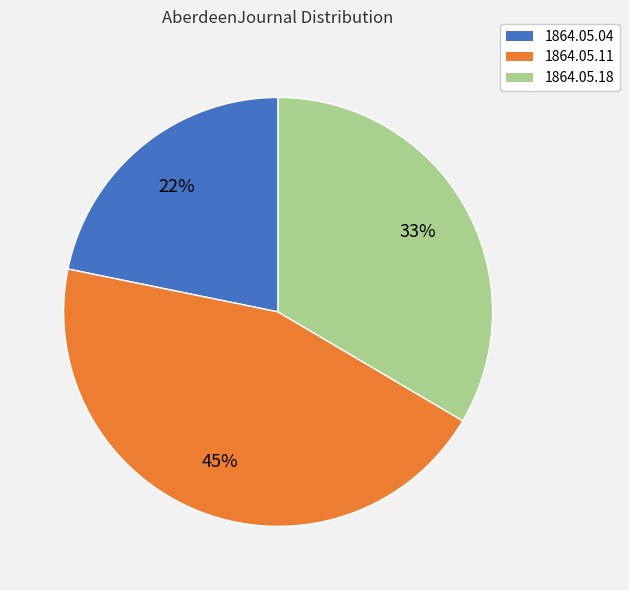

To the nearest percent, what is the average slice percentage?

33%